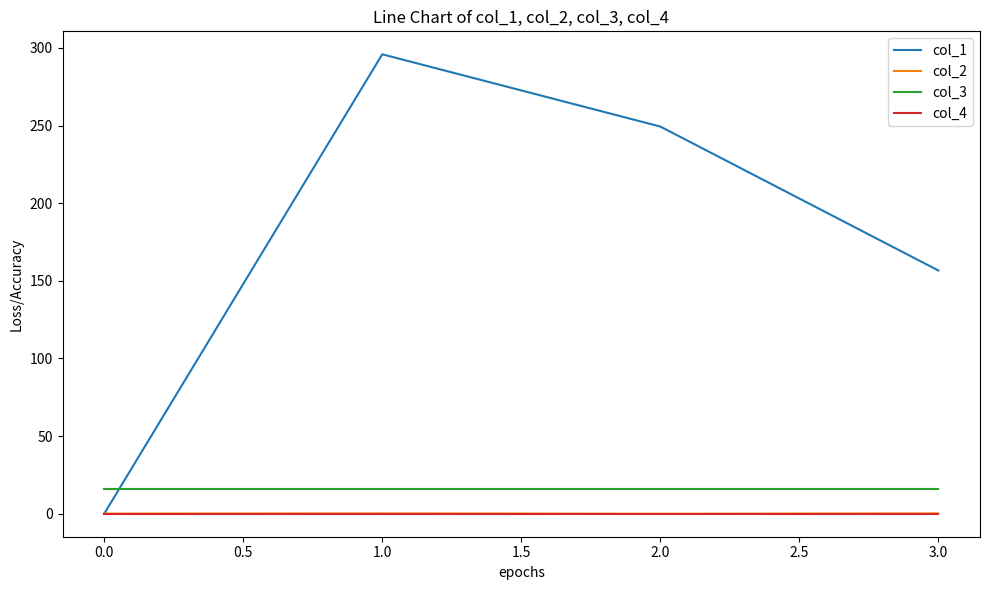

What is the maximum value shown in the chart?

295.9